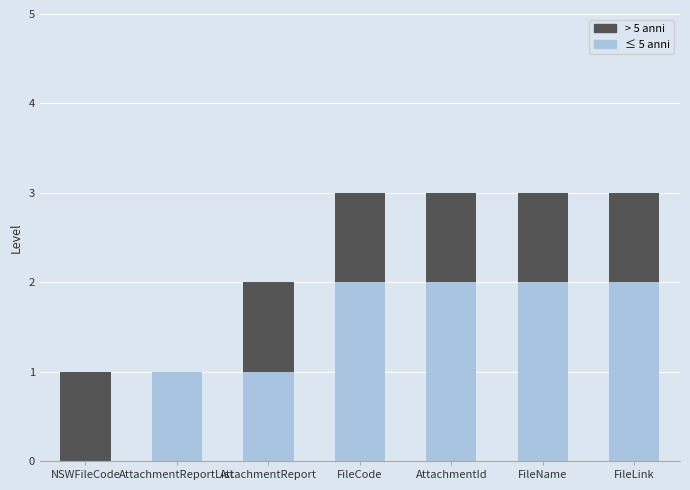

The value of ≤ 5 anni at AttachmentId is 2. True or false?

True